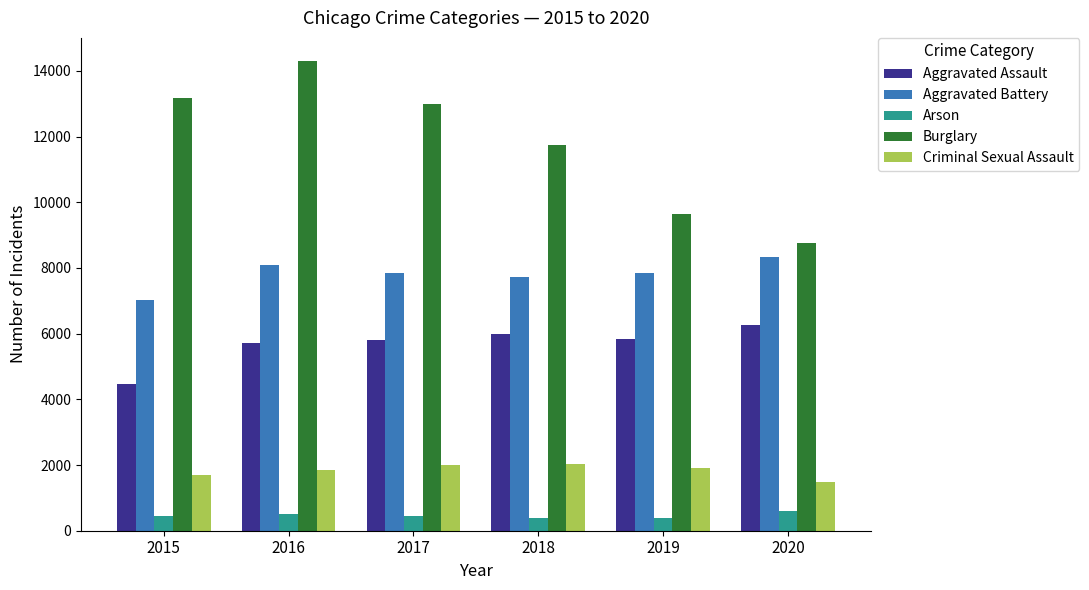

What is the value of the Burglary bar at the 4th from the left?

11747